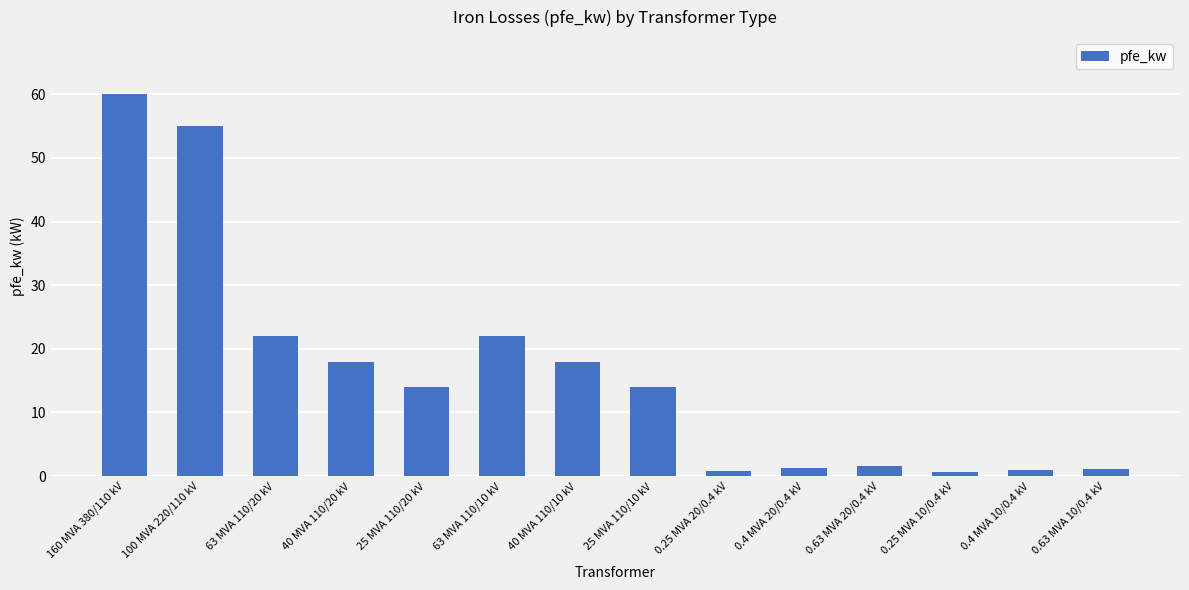

What is the smallest value displayed?

0.6